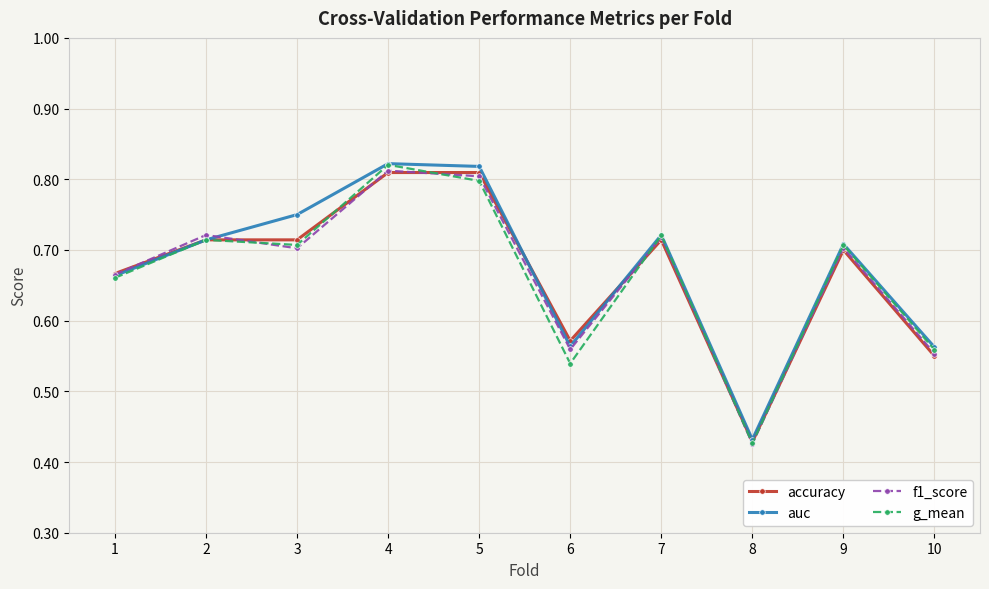

In auc, how many points are lower than both neighbors (excluding endpoints)?

2